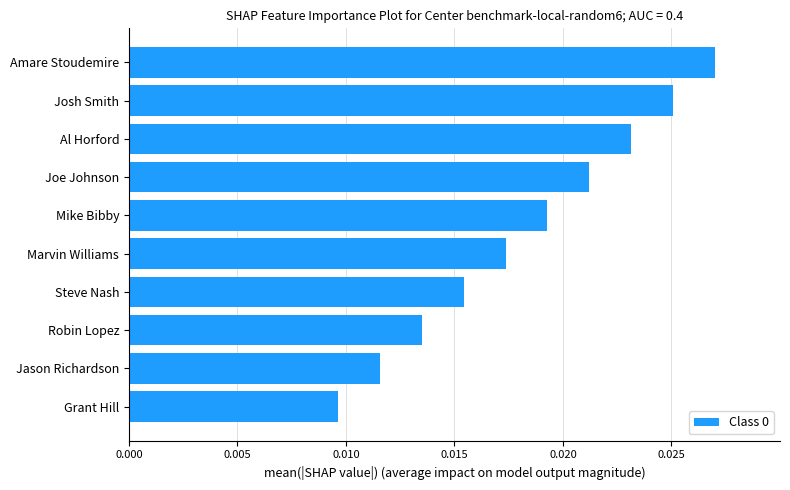

Which has a higher value, Josh Smith or Mike Bibby?

Josh Smith